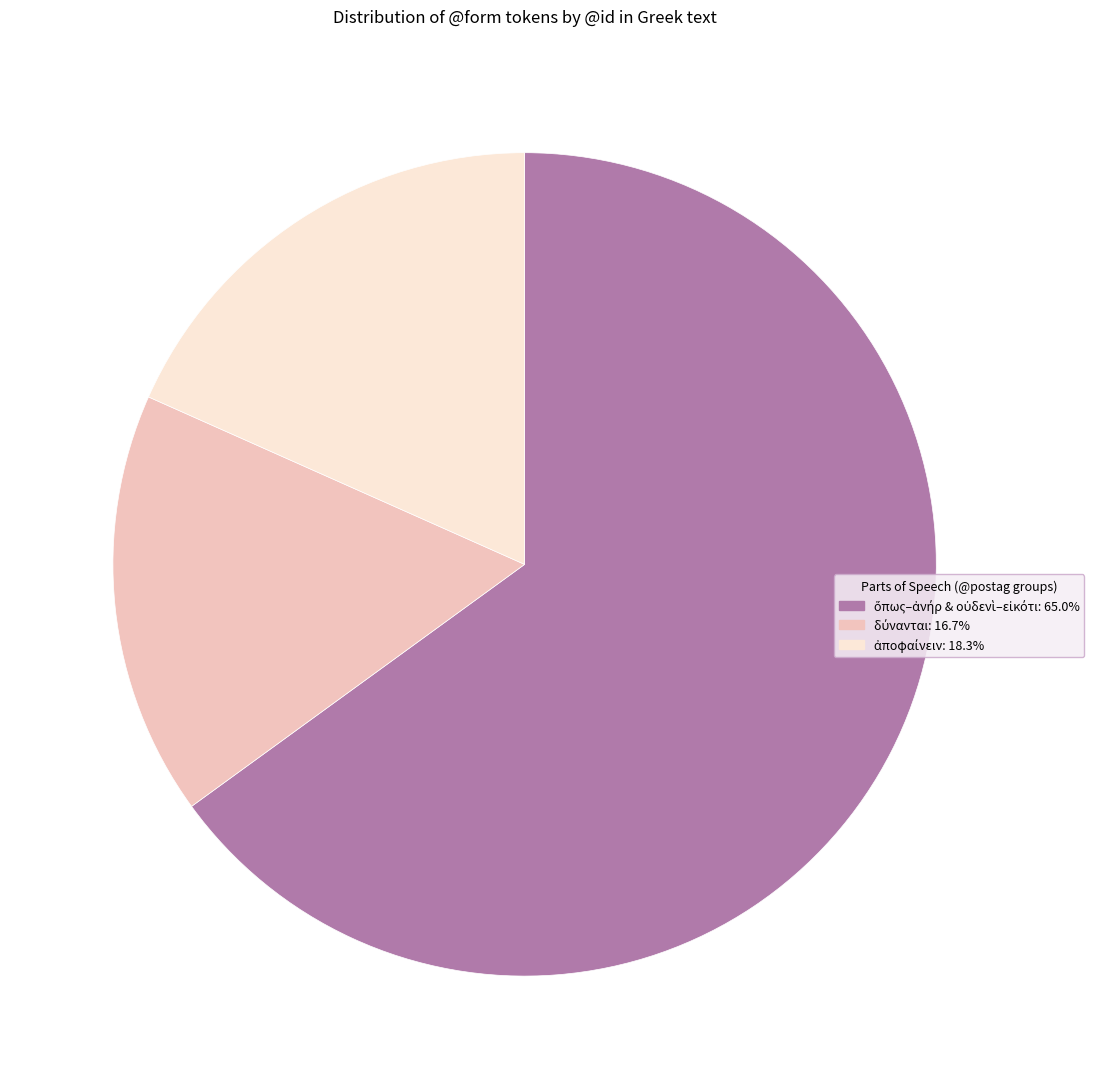

Does any single category account for the majority?

Yes